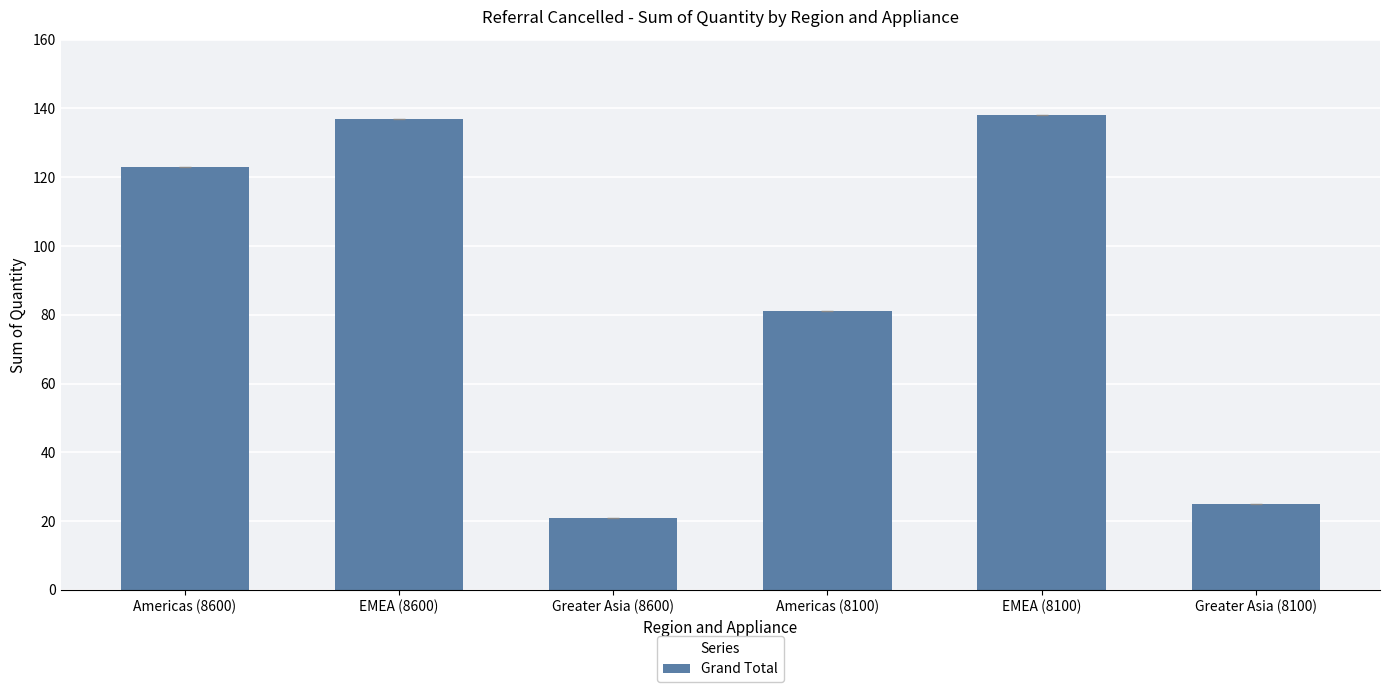

What is the sum of the values at Americas (8600) and Americas (8100)?

204